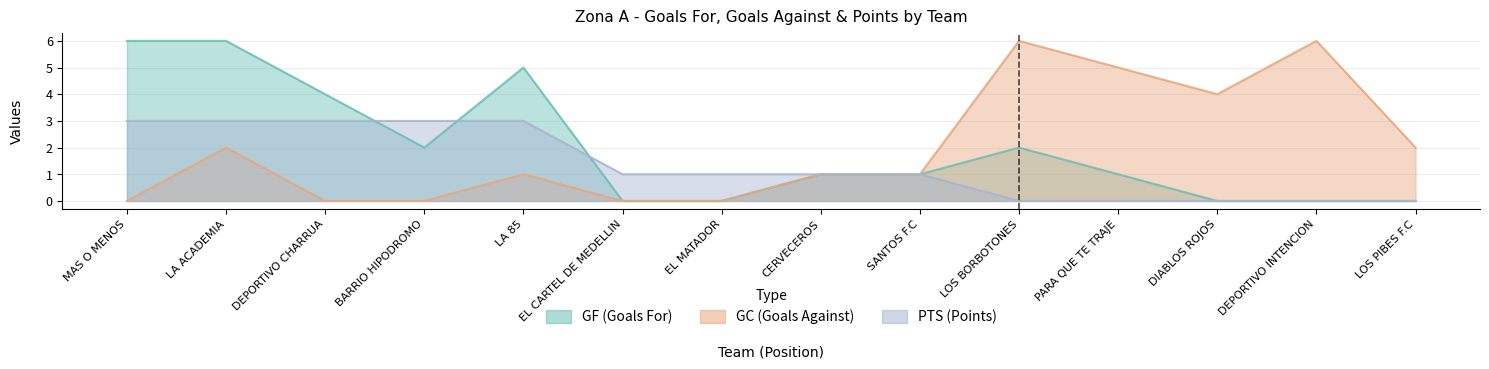

What is the label of the 1st point from the left?

MAS O MENOS